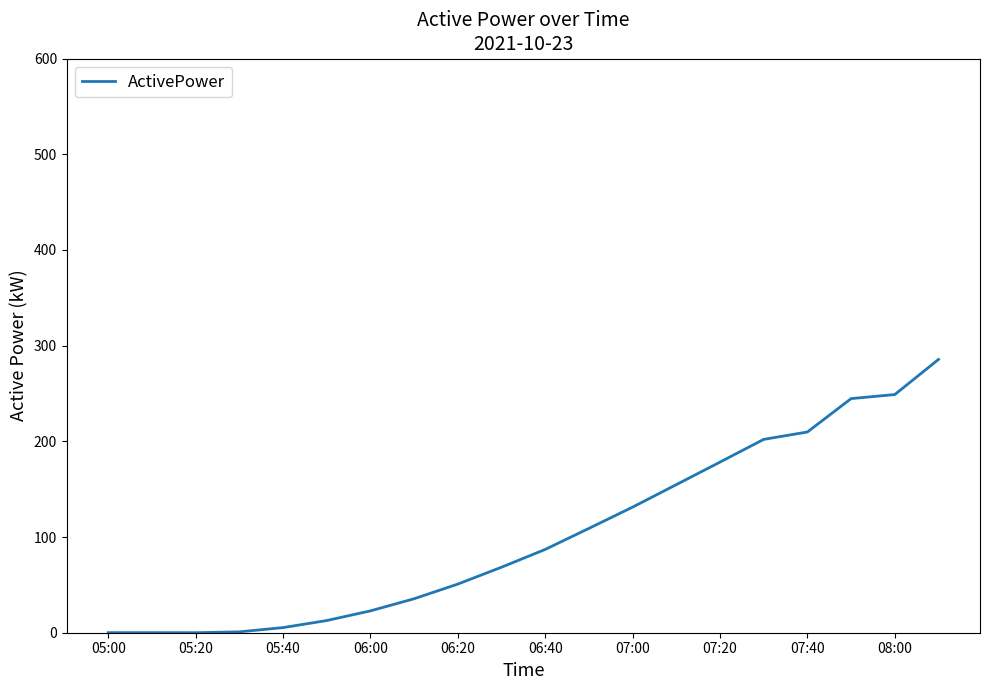

Count the number of categories in the chart.

20